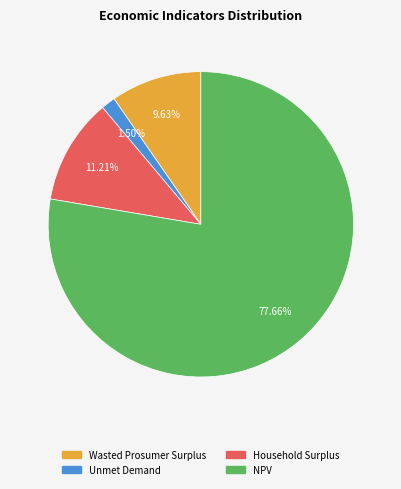

How many slices are in this pie chart?

4